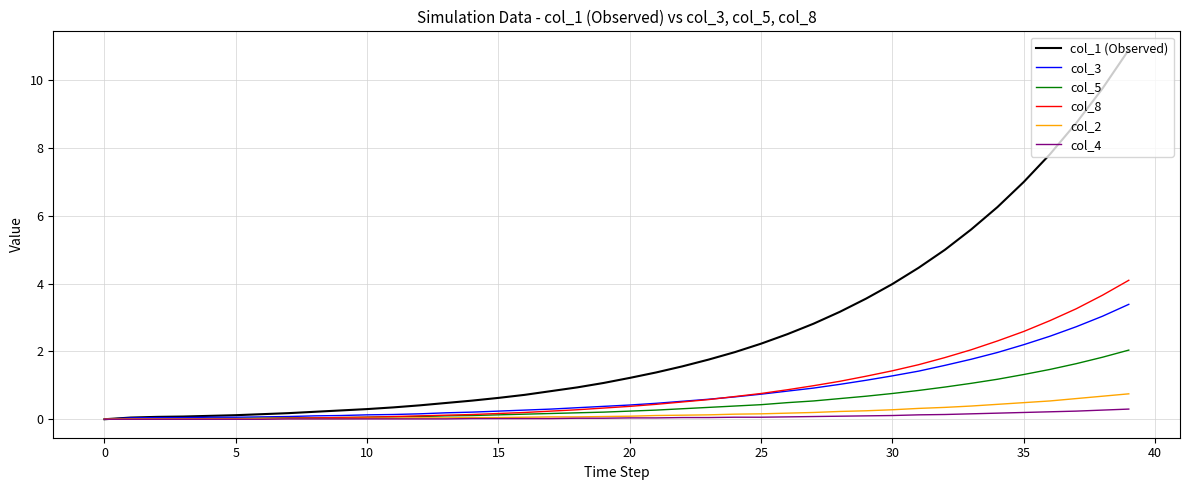

What is the highest value of the col_4 series?

0.3